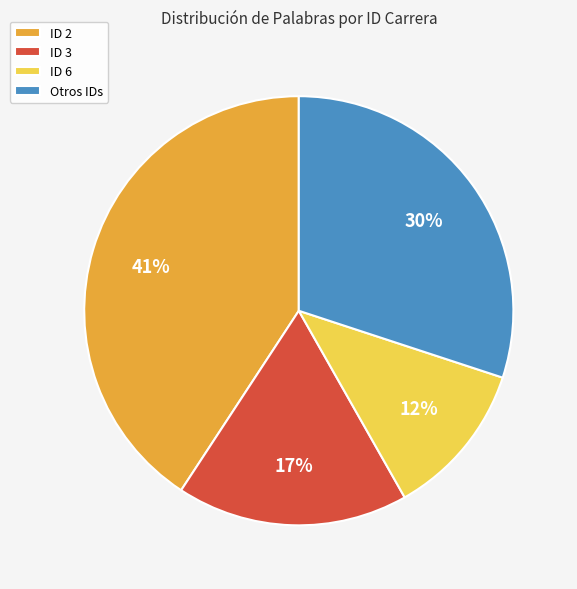

Which slice is the smallest?

ID 6